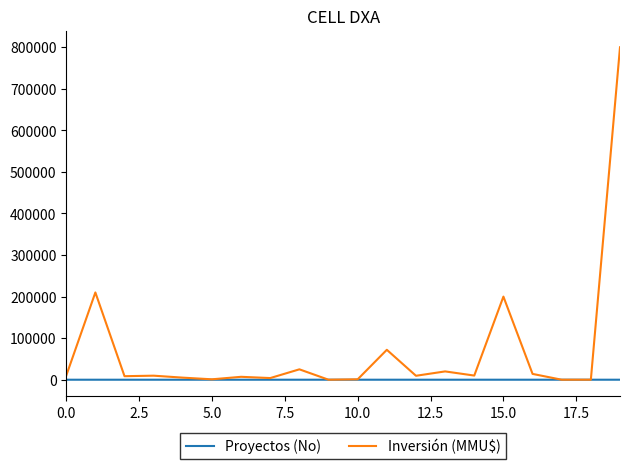

Which series has the largest total across all categories?

Inversión (MMU$)